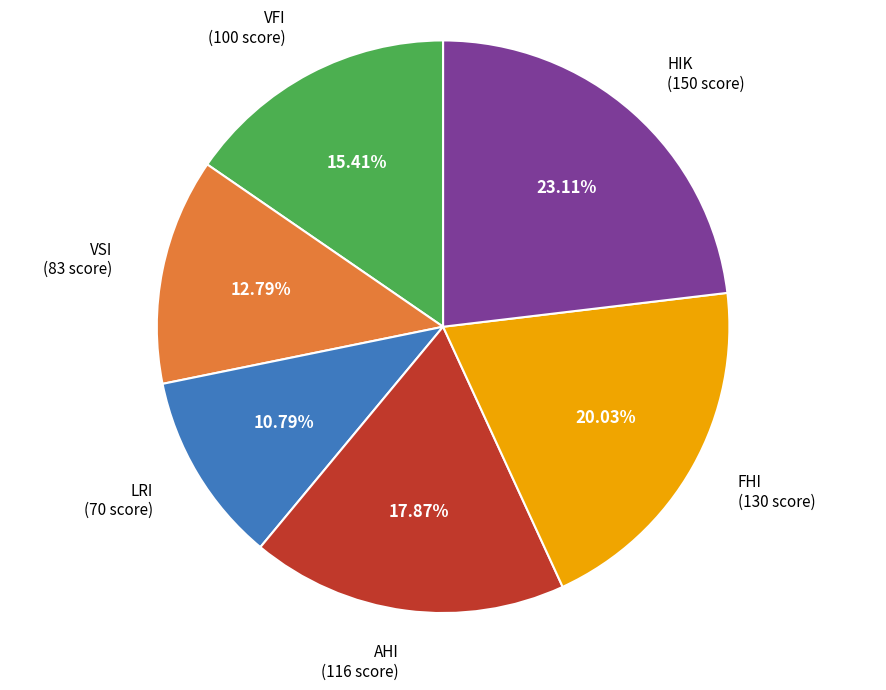

The HIK slice represents 14% of the pie. True or false?

False